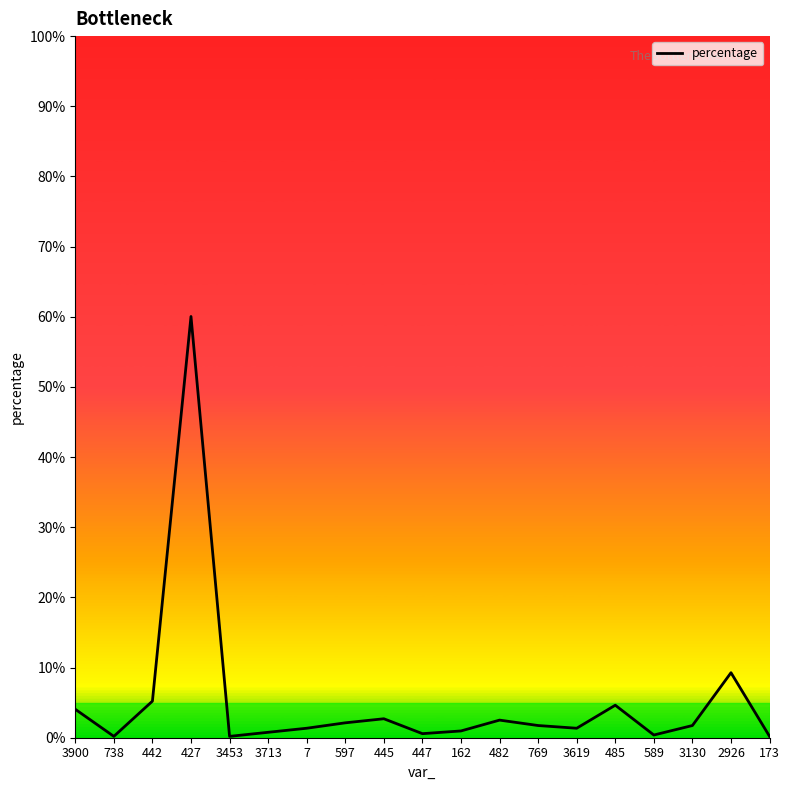

At which label does the data first exceed 1?

3900